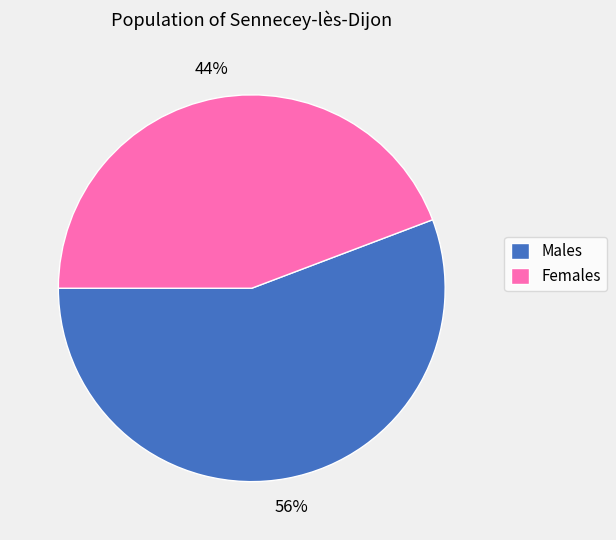

Do Males and Females together represent more than half of the pie?

Yes